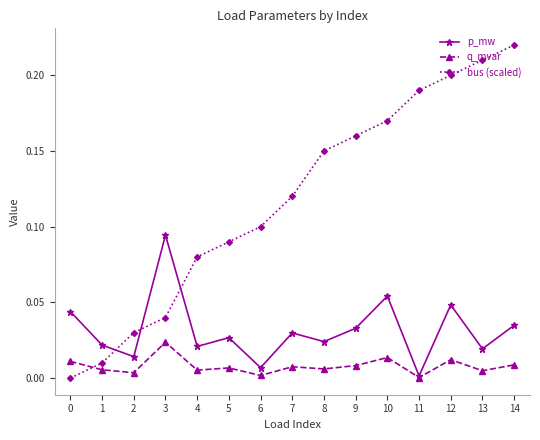

What is the sum of the bus (scaled) values at 13 and 9?

0.4